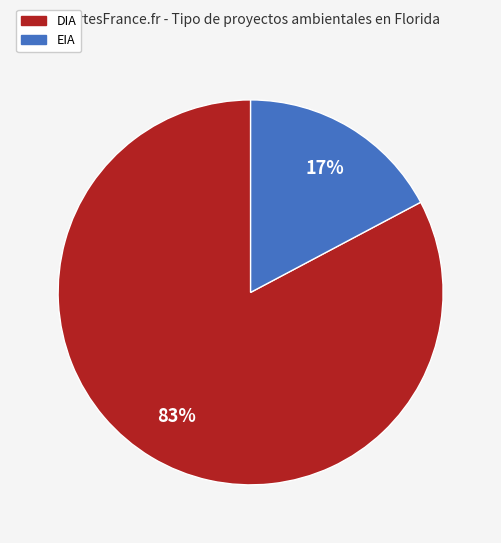

True or false: EIA accounts for 17% of the total.

True